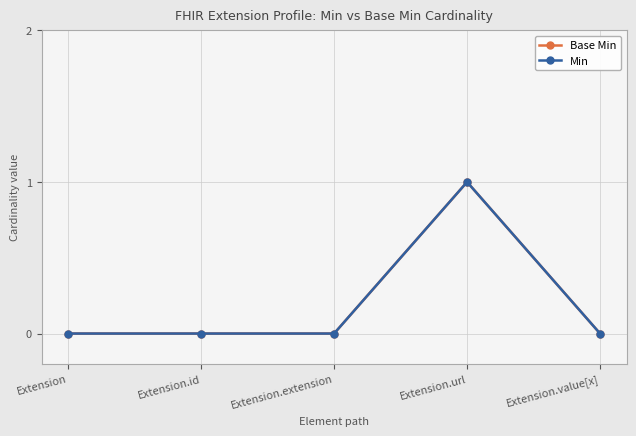

Which category has the lowest value across all series?

Extension